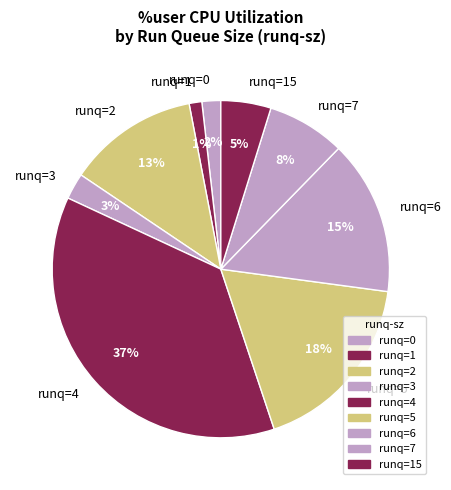

Between runq=6 and runq=15, which is larger?

runq=6